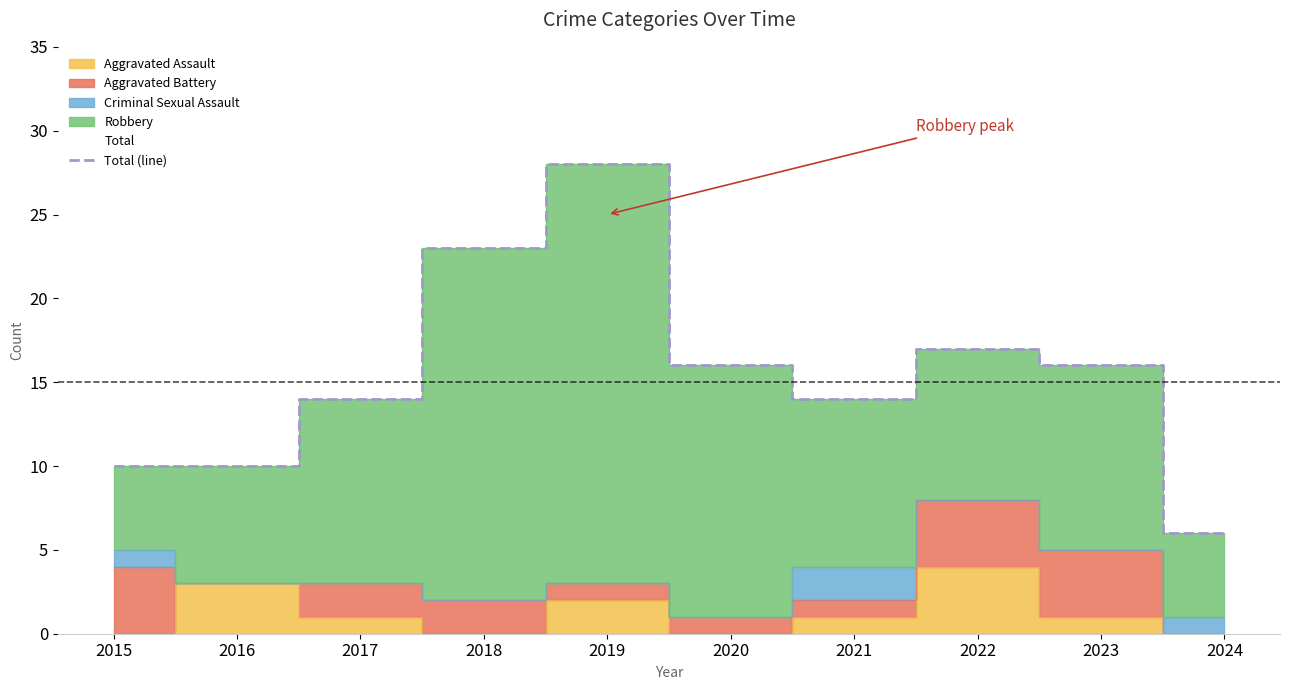

How many points are lower than both their immediate neighbors (excluding endpoints)?

1